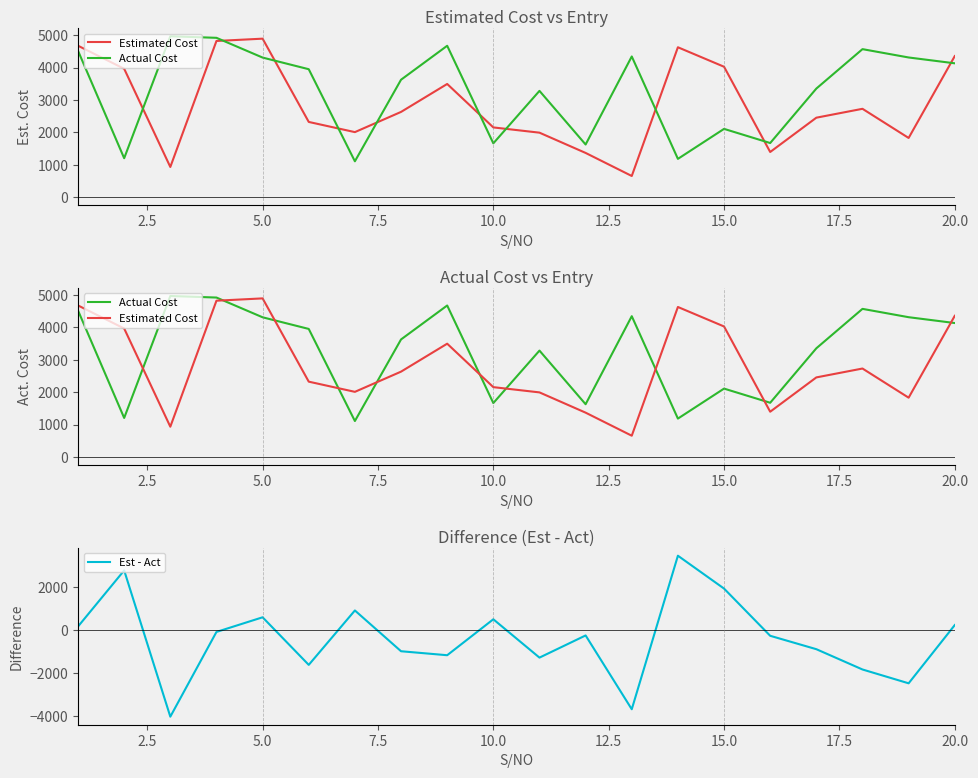

At how many categories does at least one series exceed 2350?

16